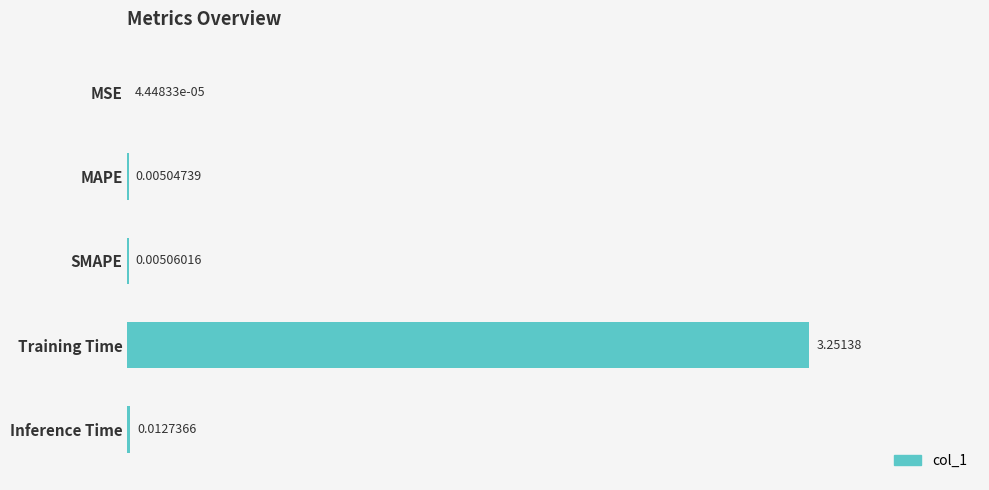

Are the bars grouped side by side (vs. stacked)?

No